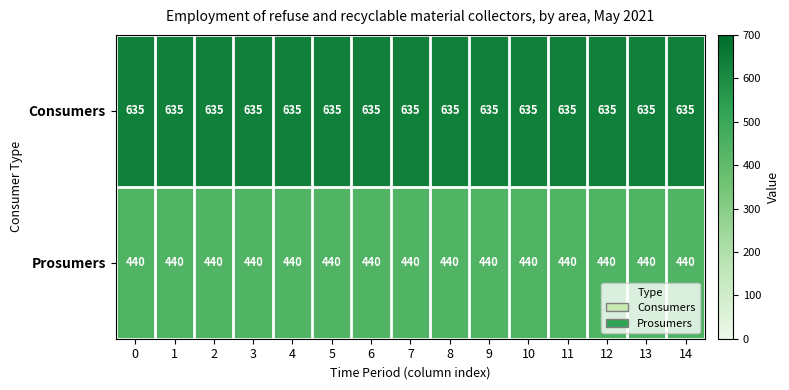

What is the maximum value shown in the chart?

635